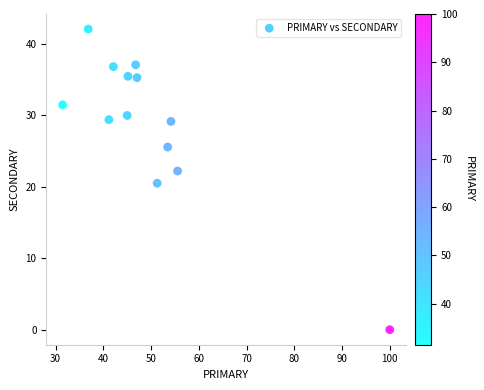

What Y value in the scatter plot is closest to 21?

20.5